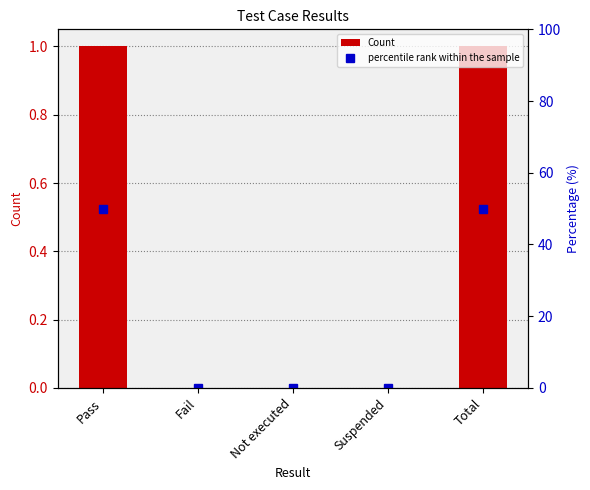

Reading left to right, list all the values displayed in this chart.

Count: 1	0	0	0	1
percentile rank within the sample: 50	0	0	0	50